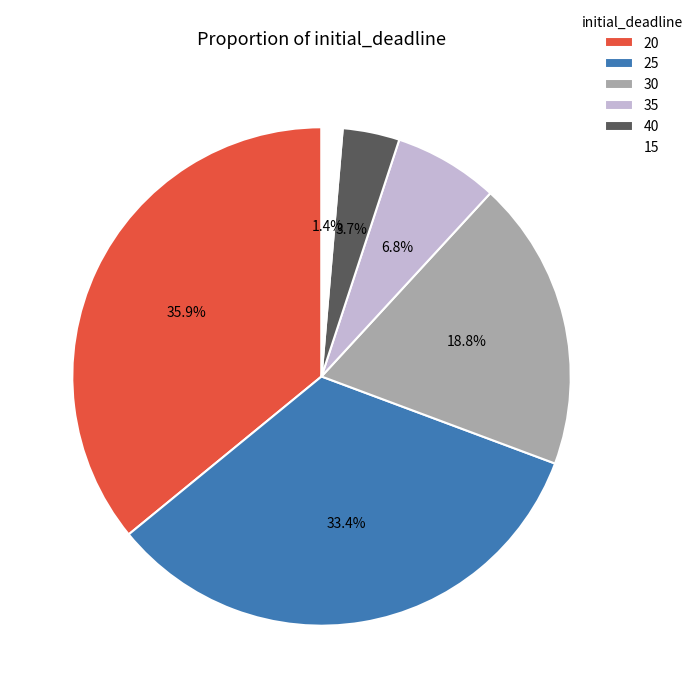

True or false: 40 accounts for 4% of the total.

True